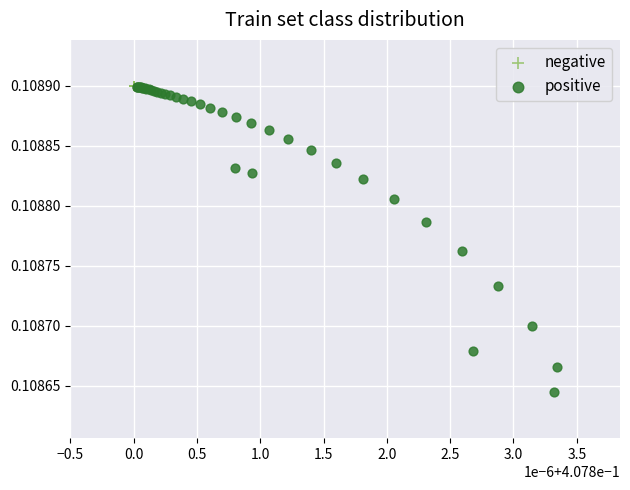

Which series contains the lowest Y value?

positive